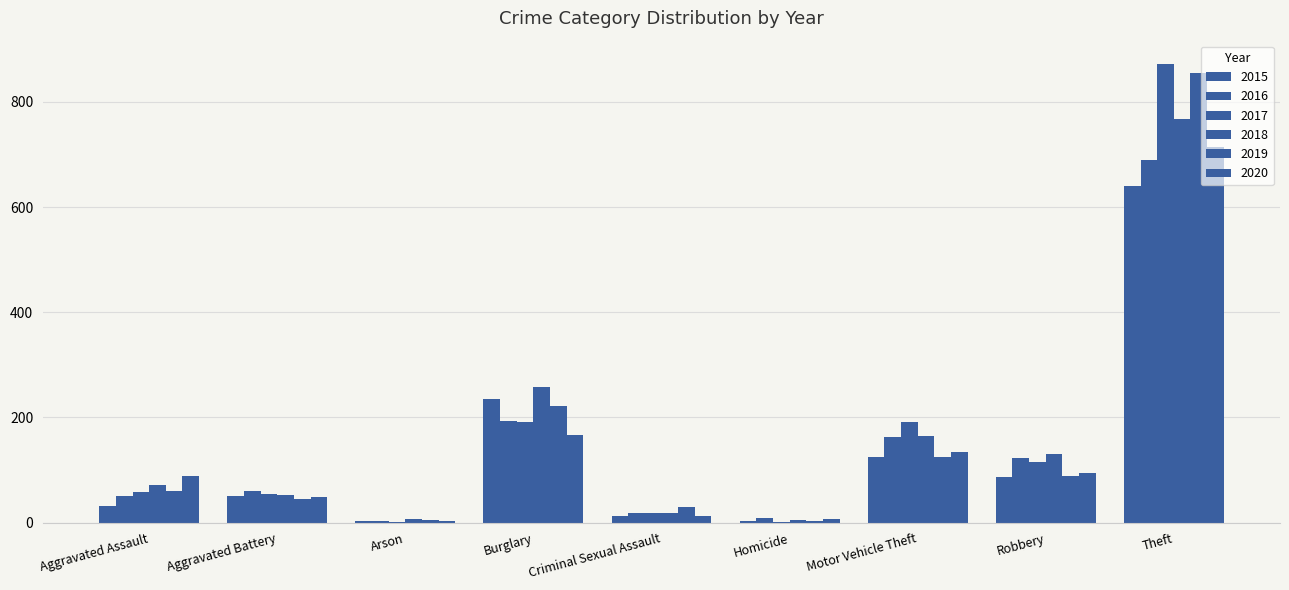

Count the number of categories in the chart.

9